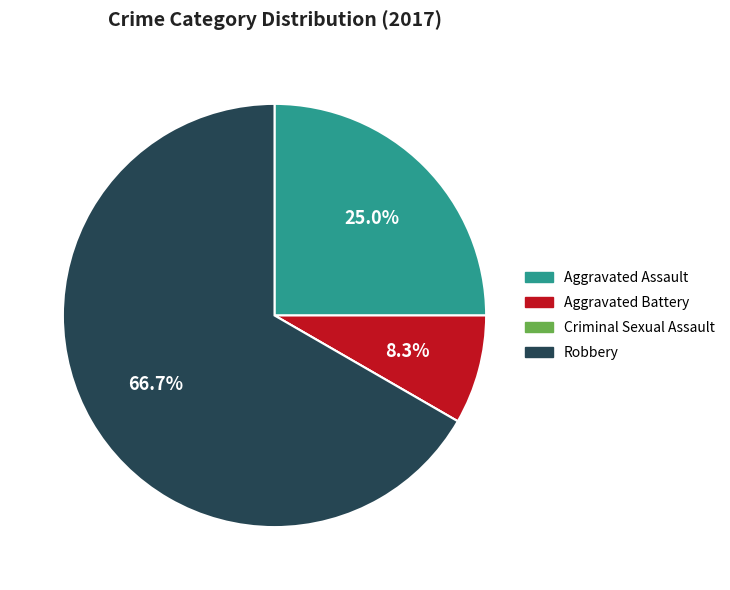

Do Robbery and Aggravated Battery together represent more than half of the pie?

Yes